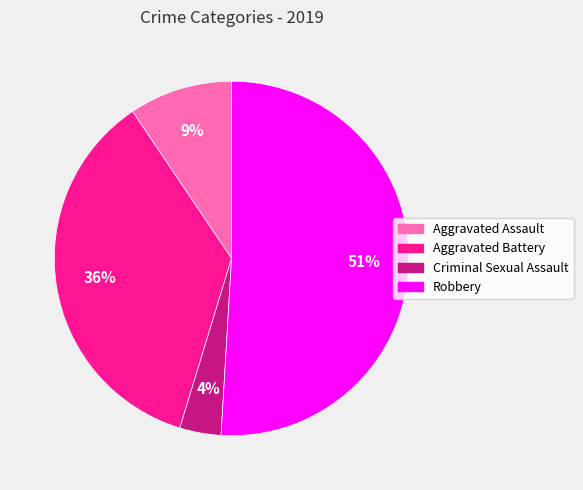

Is Criminal Sexual Assault the majority of the pie?

No